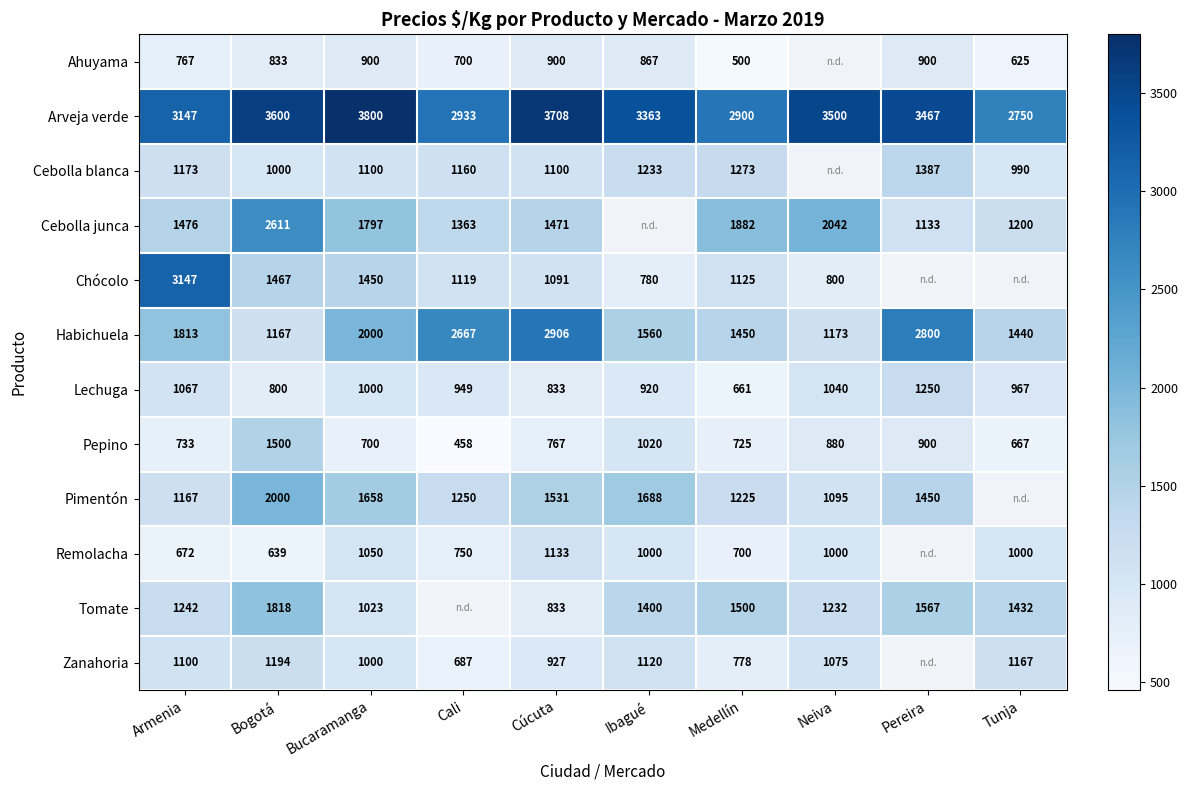

Rank the series at Medellín from highest to lowest value.

Arveja verde, Cebolla junca, Tomate, Habichuela, Cebolla blanca, Pimentón, Chócolo, Zanahoria, Pepino, Remolacha, Lechuga, Ahuyama